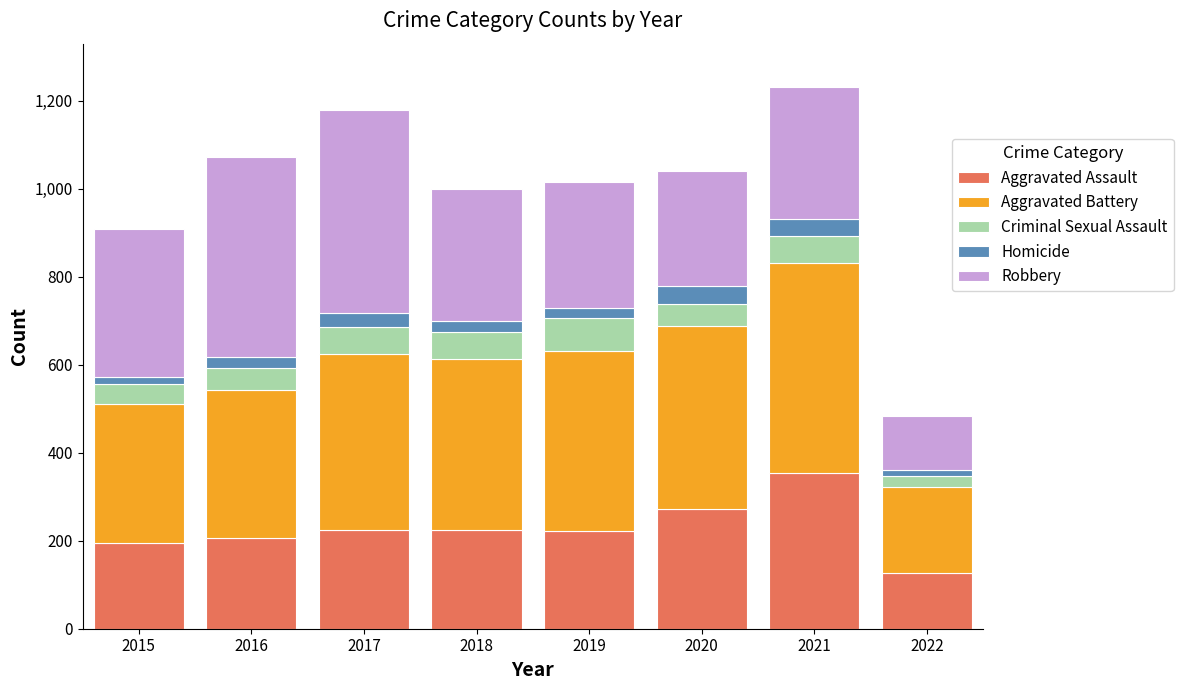

What is the total value across all series at 2017?

1178